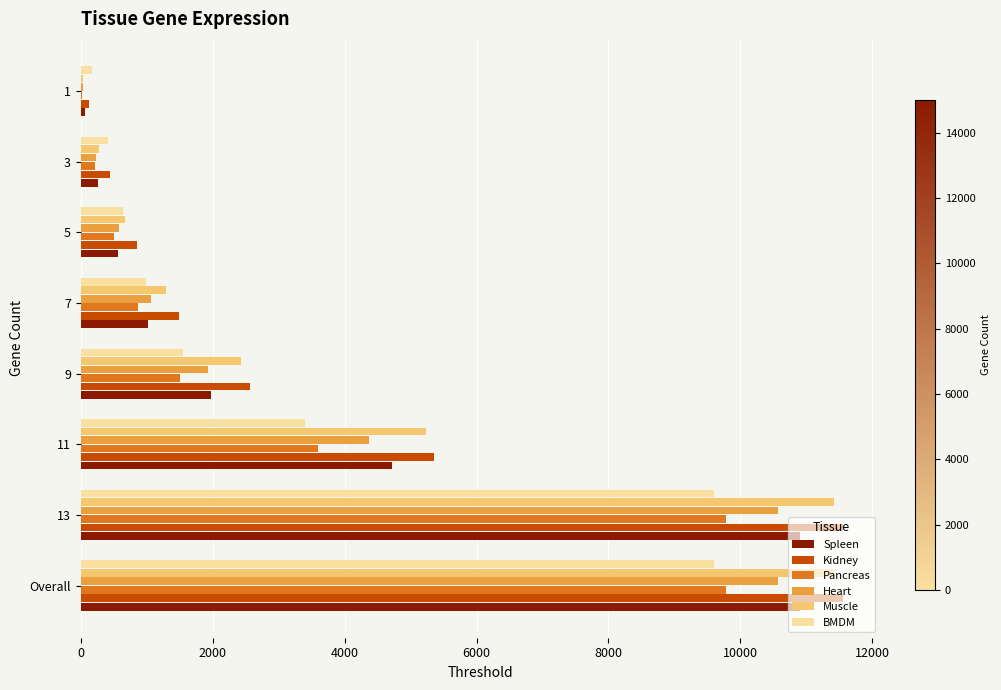

The Spleen series shows 10908 at Overall. True or false?

True